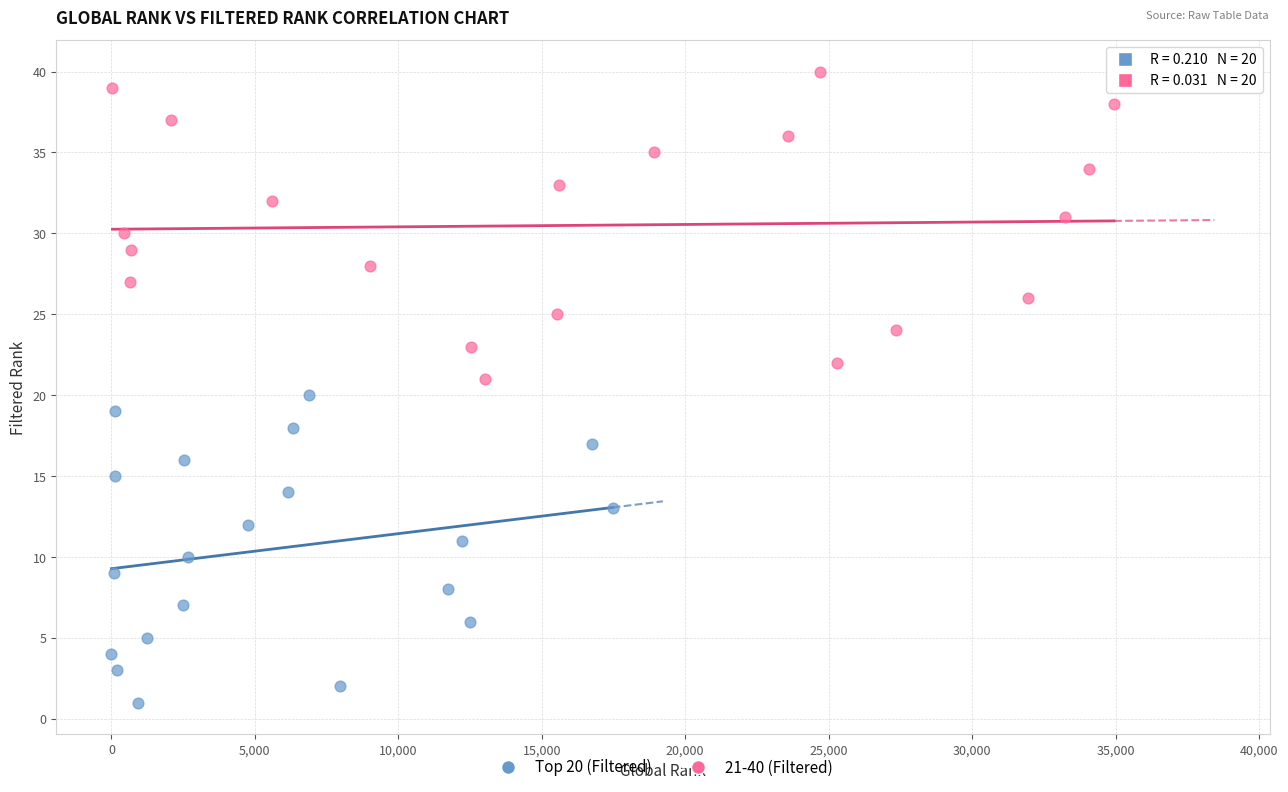

Which series contains the highest Y value?

21-40 (Filtered)